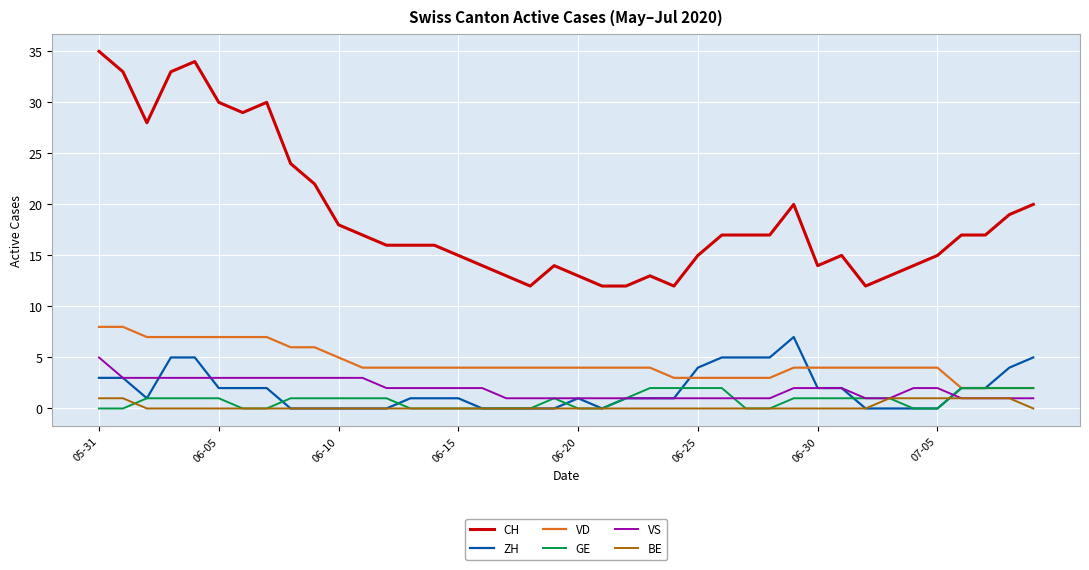

What is the maximum value shown in the chart?

35